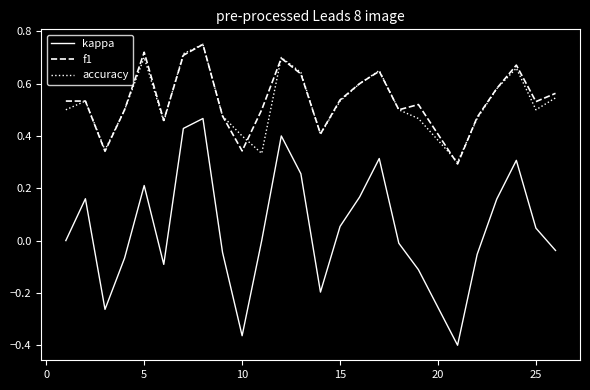

Which series has the largest range (max minus min)?

kappa